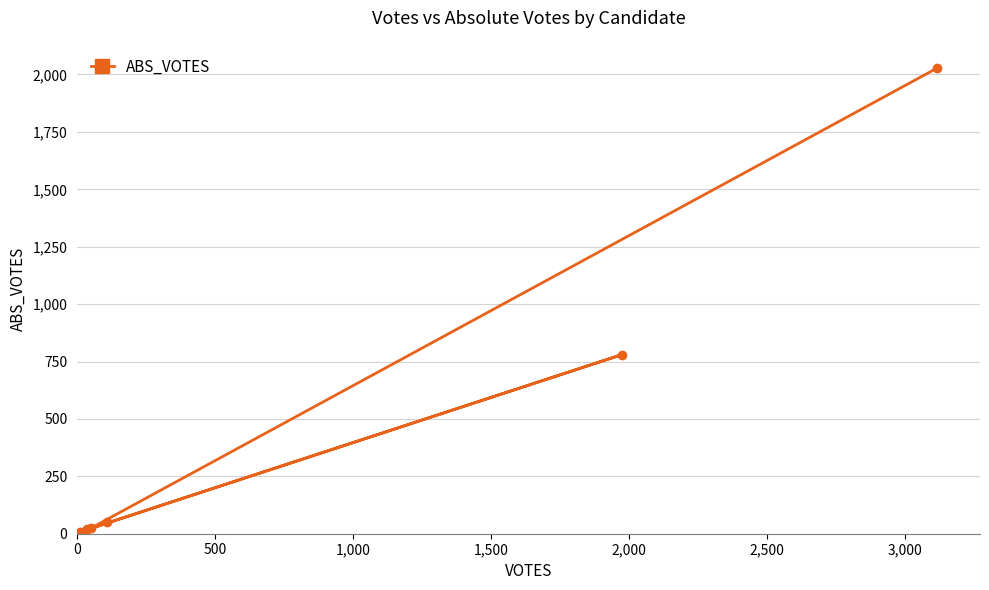

What is the difference between the second highest and minimum values?

776